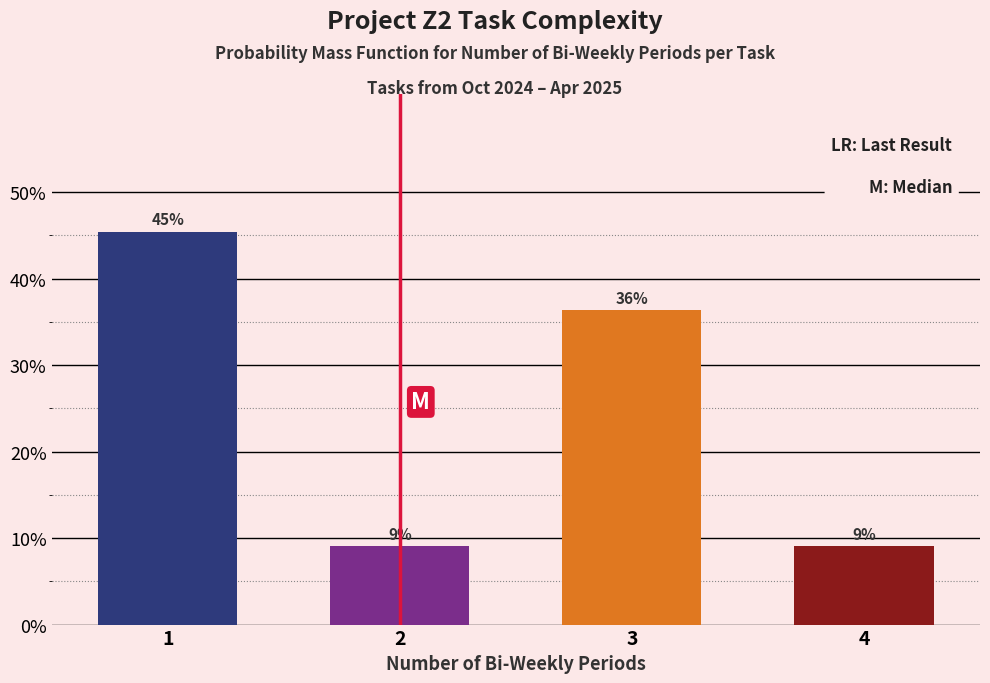

Does the chart contain any negative values?

No